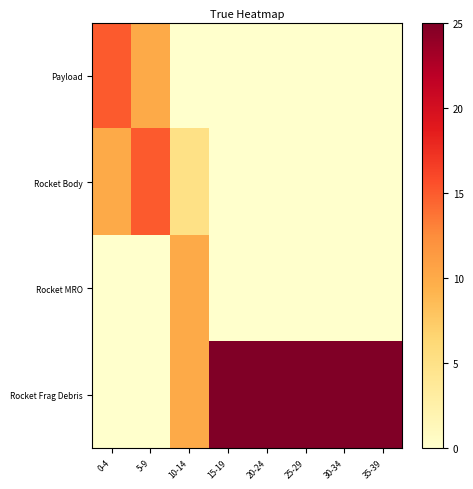

Rank the series at 25-29 from lowest to highest value.

Payload, Rocket Body, Rocket MRO, Rocket Frag Debris